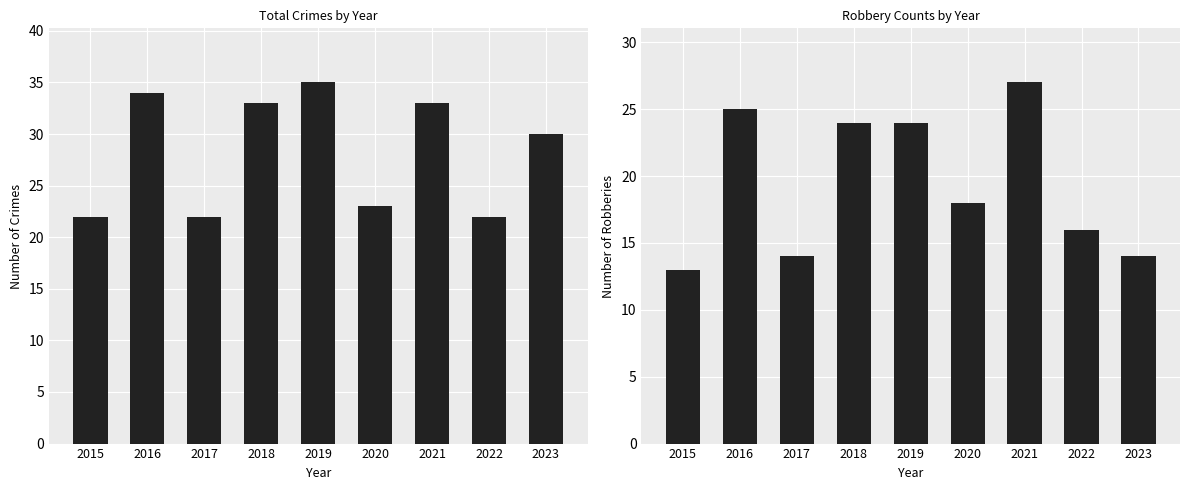

Which has a higher value, 2017 or 2019?

2019